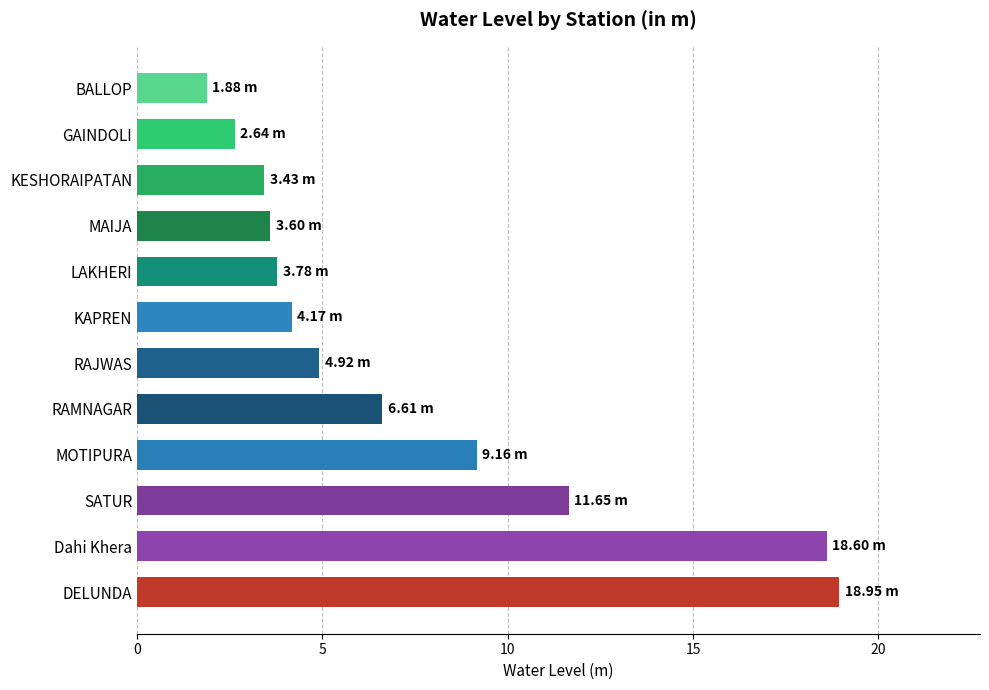

At which label is the value closest to 10?

MOTIPURA